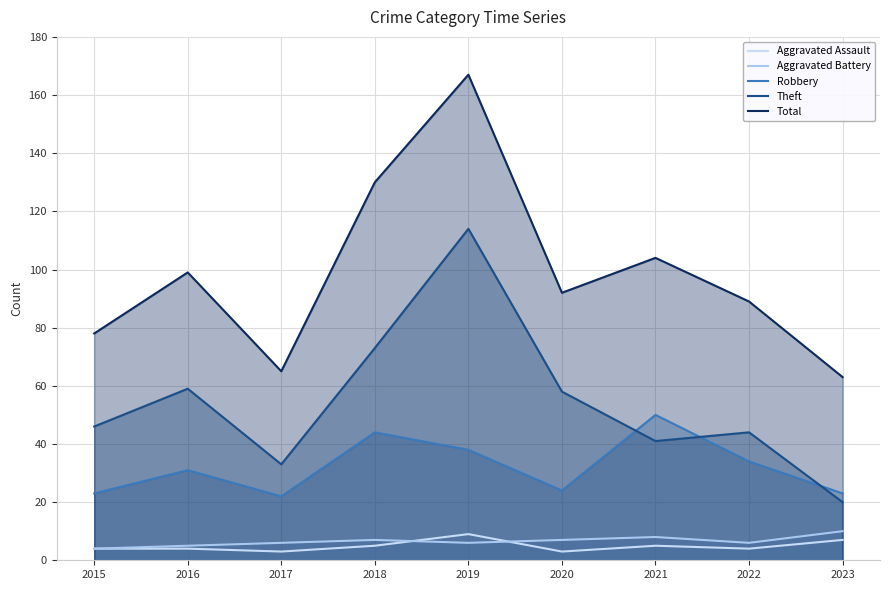

Which category has the lowest value across all series?

2017